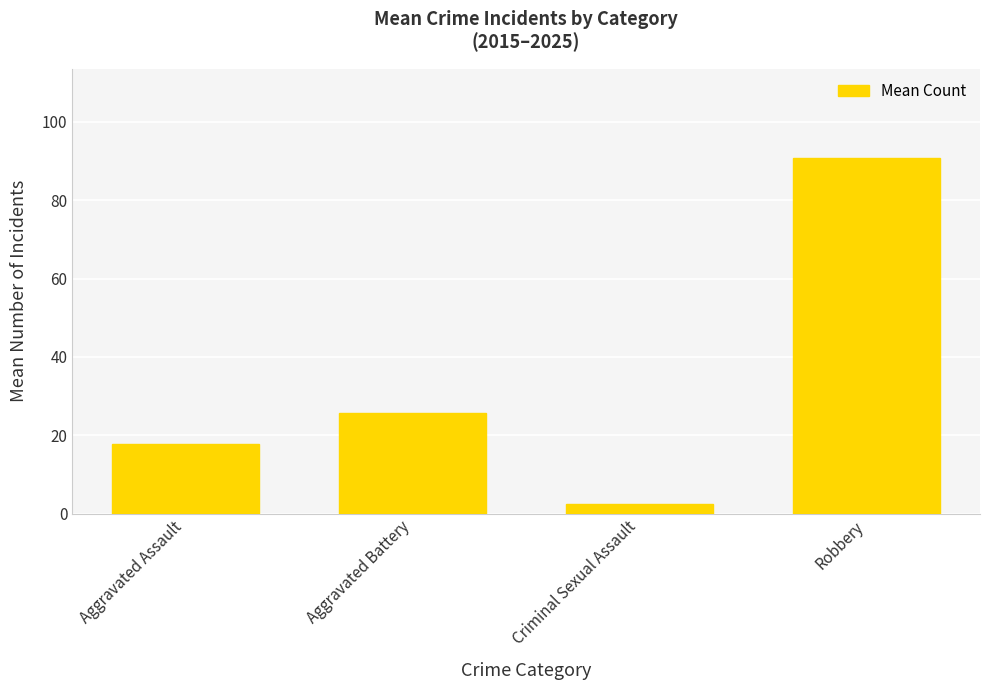

Reading left to right, extract all data points from this chart.

Aggravated Assault=17.8	Aggravated Battery=25.7	Criminal Sexual Assault=2.5	Robbery=90.8